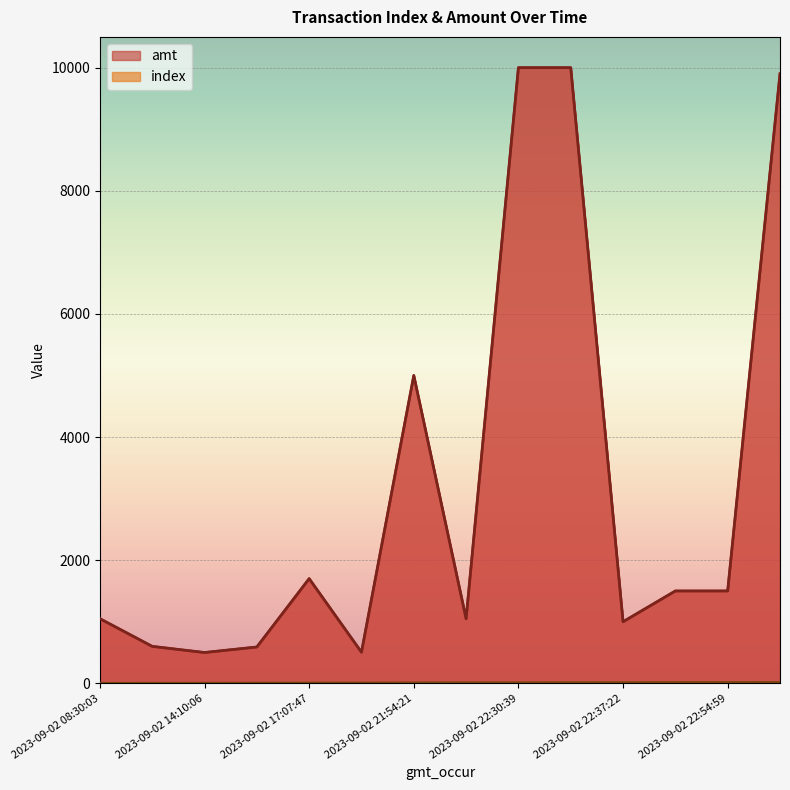

Rank the series by their average value, from highest to lowest.

amt, index